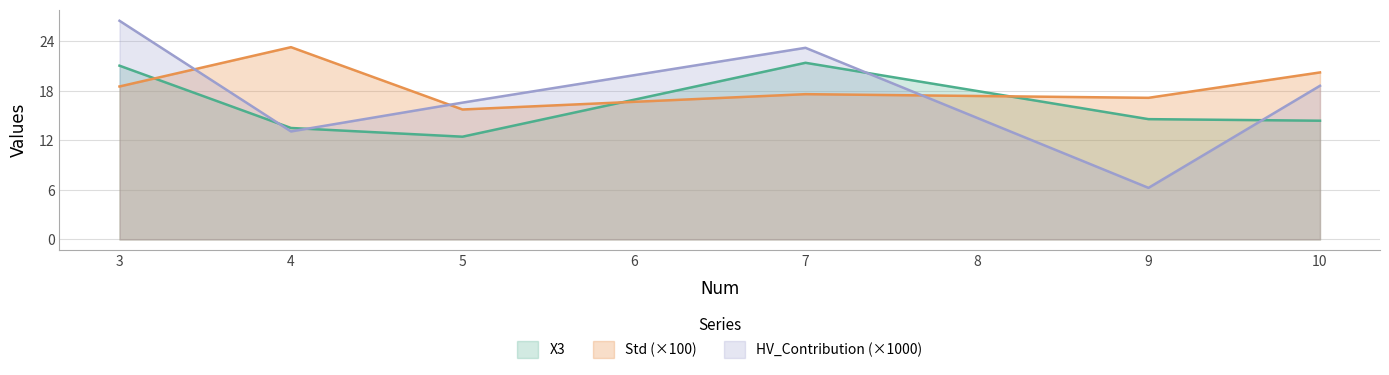

What are all the series names shown in the legend?

X3, Std (×100), HV_Contribution (×1000)